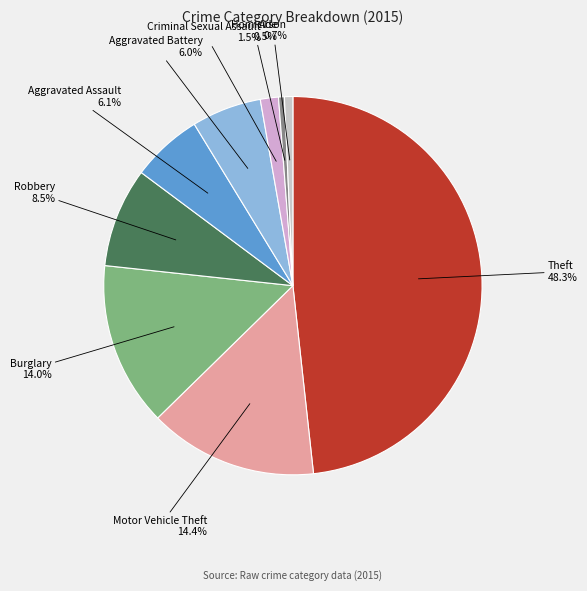

How many segments does this pie chart have?

9